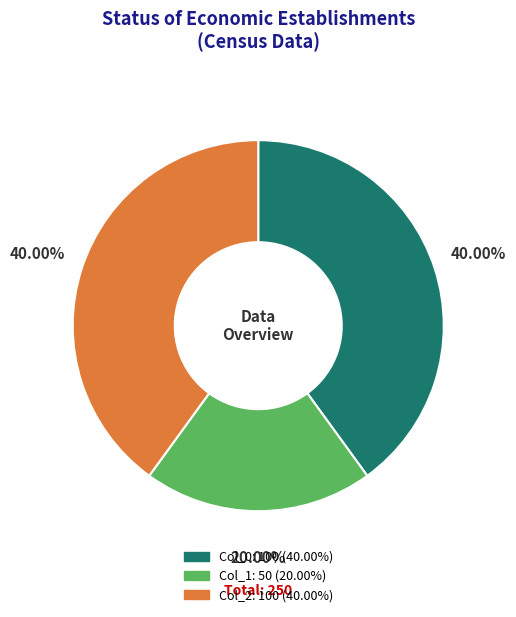

Is there a majority slice in this chart?

No